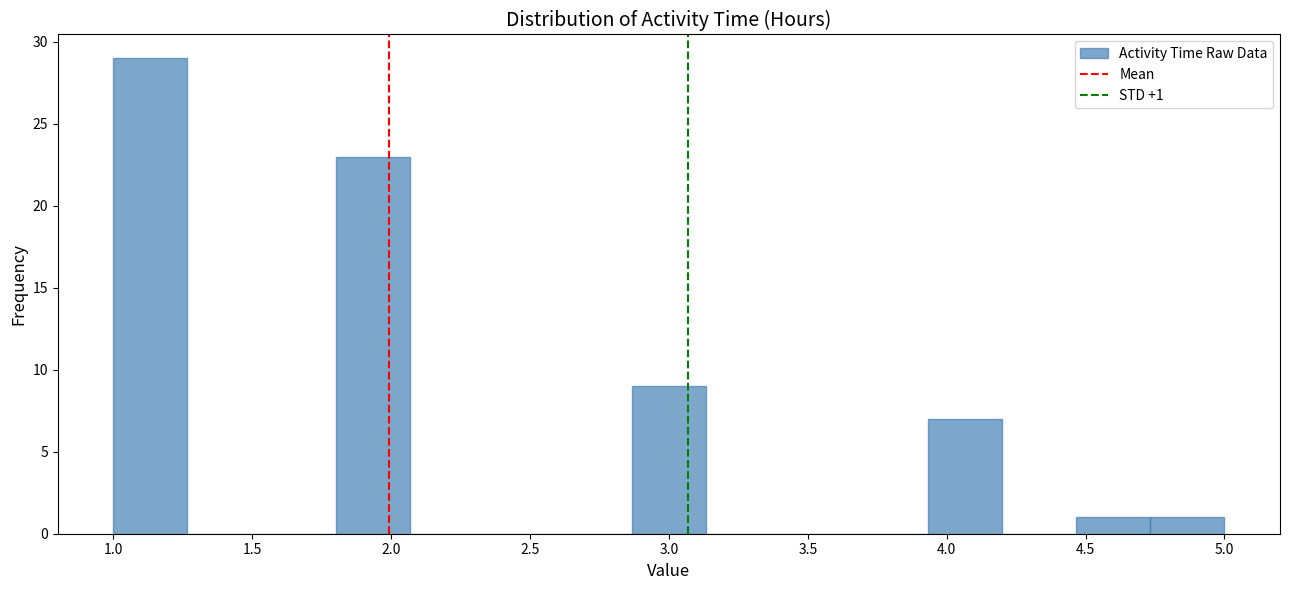

Over which range of the x-axis is the bar tallest?

1.00 to 1.25